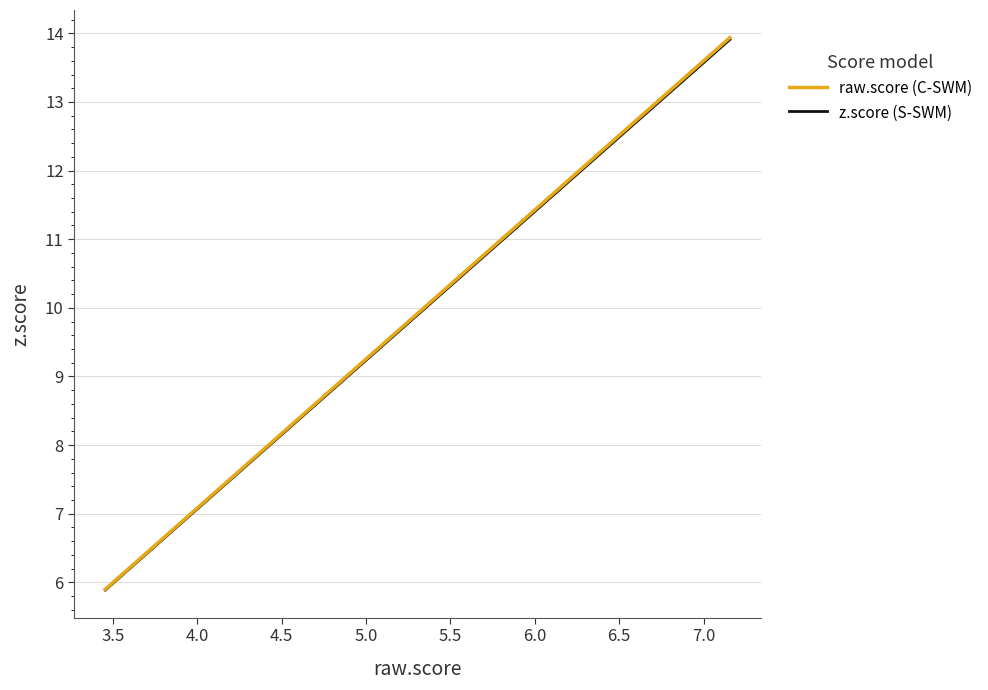

True or false: z.score (S-SWM) and raw.score (C-SWM) intersect in this chart.

False